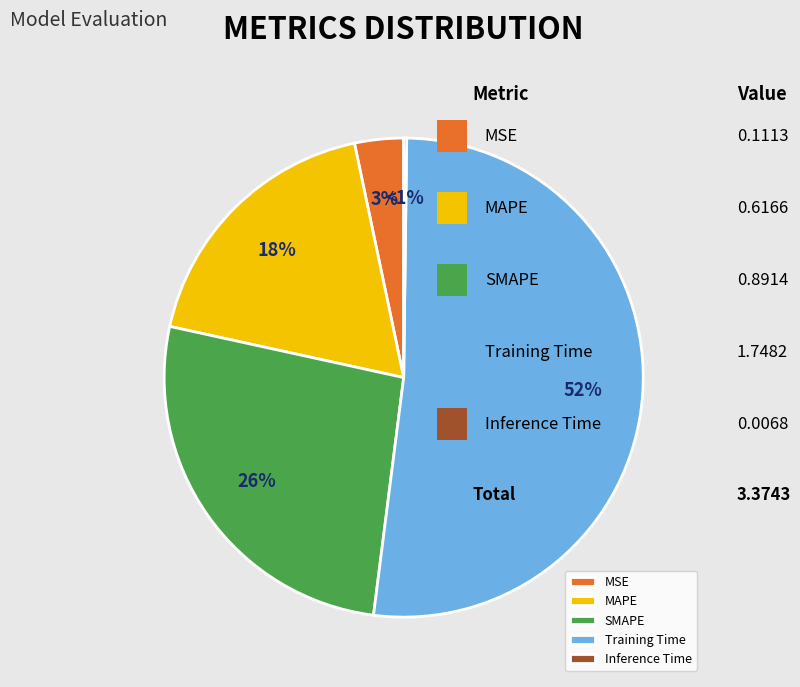

Is it true that MAPE is 18% of the pie?

True